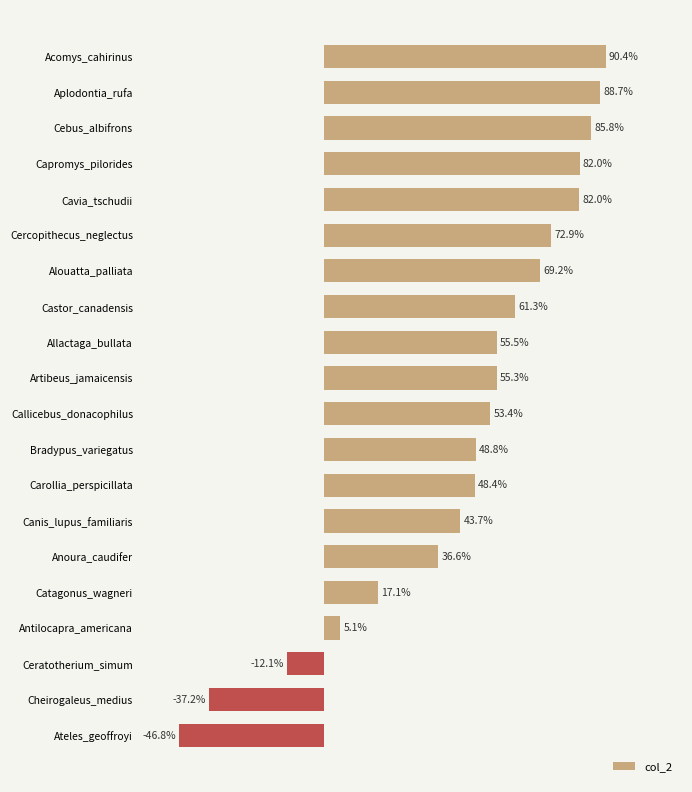

What is the minimum value shown in the chart?

-0.5